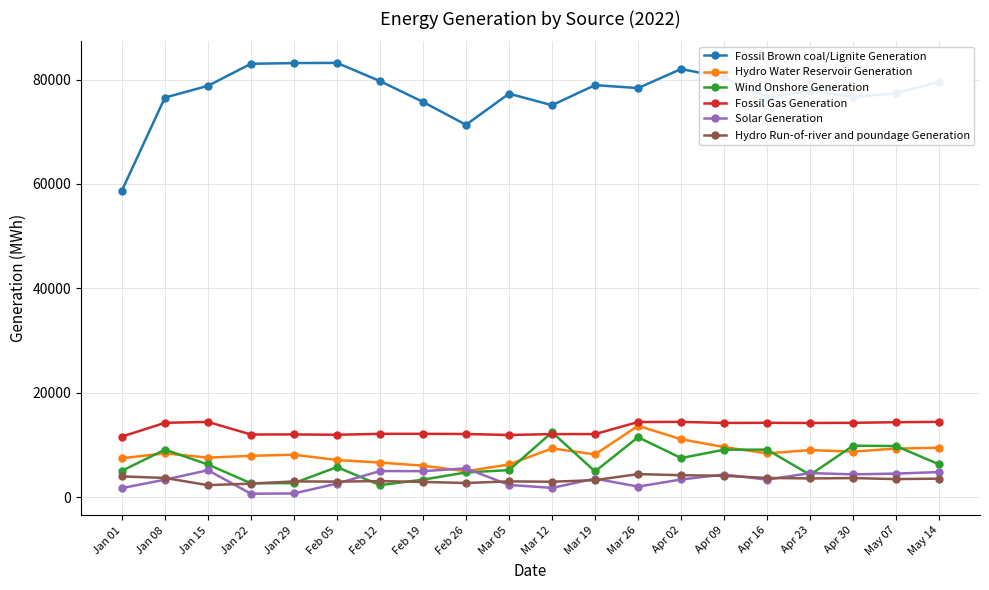

List the series in order of their peak value, lowest first.

Hydro Run-of-river and poundage Generation, Solar Generation, Wind Onshore Generation, Hydro Water Reservoir Generation, Fossil Gas Generation, Fossil Brown coal/Lignite Generation